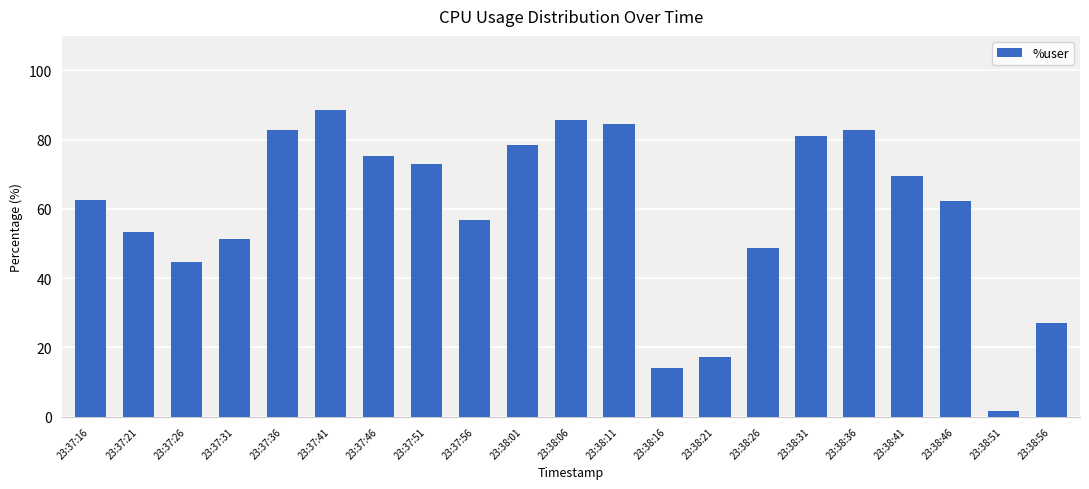

What is the difference between the maximum and minimum values?

87.2